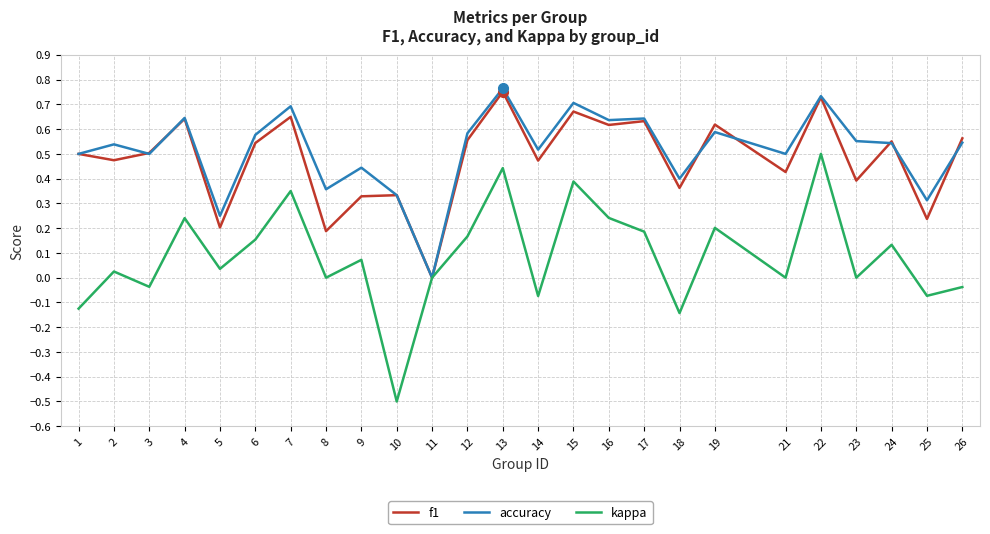

Which category has the lowest value across all series?

10